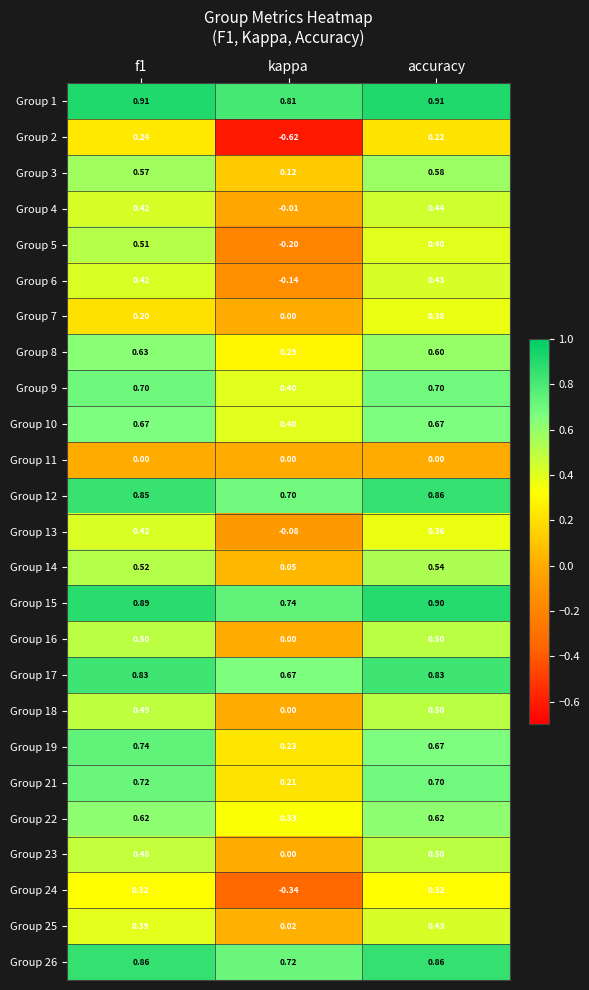

Which label corresponds to the smallest value in the chart?

kappa